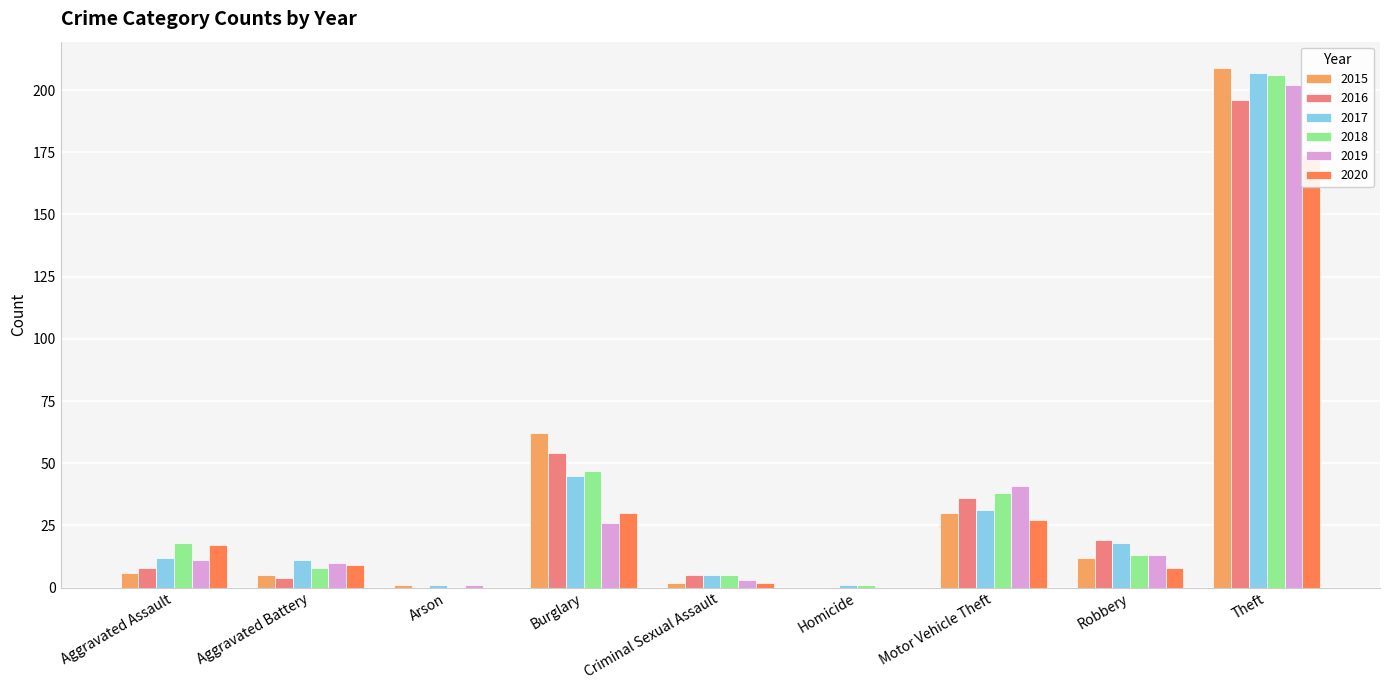

Rank the series at Homicide from highest to lowest value.

2017, 2018, 2015, 2016, 2019, 2020